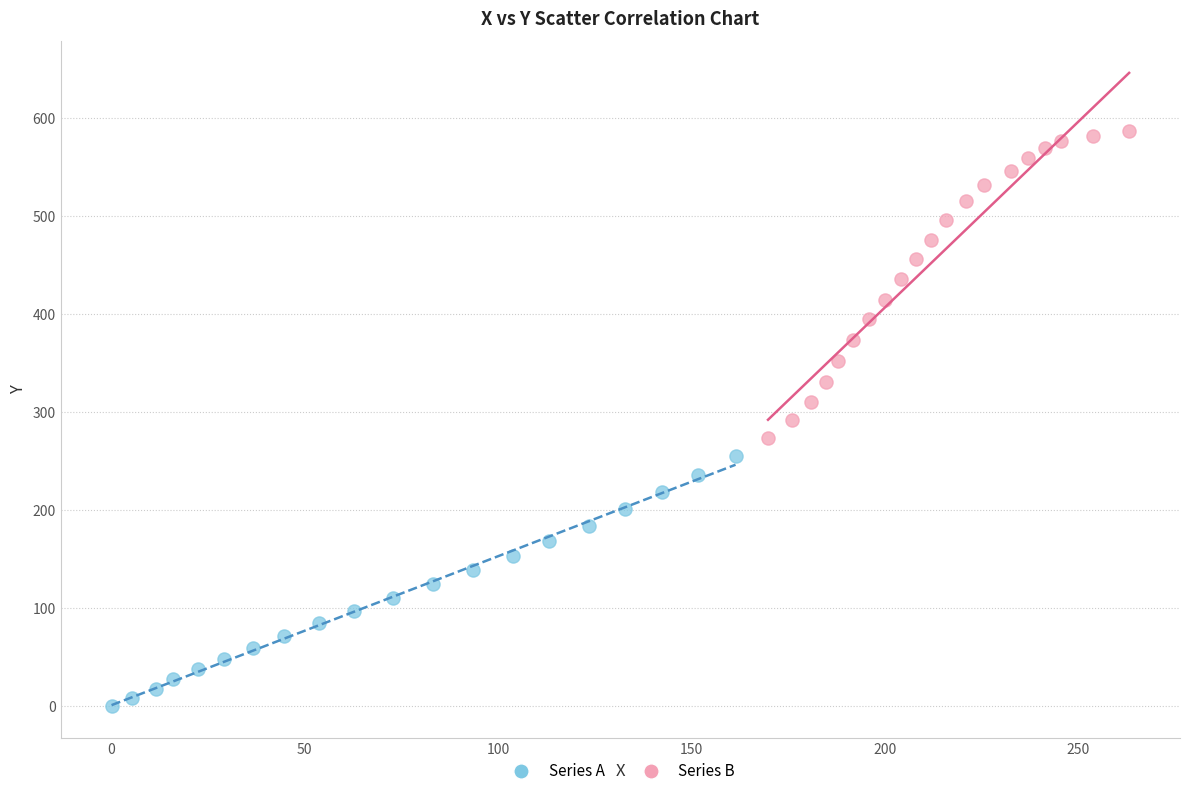

What are all the series names shown in the legend?

Series A, Series B